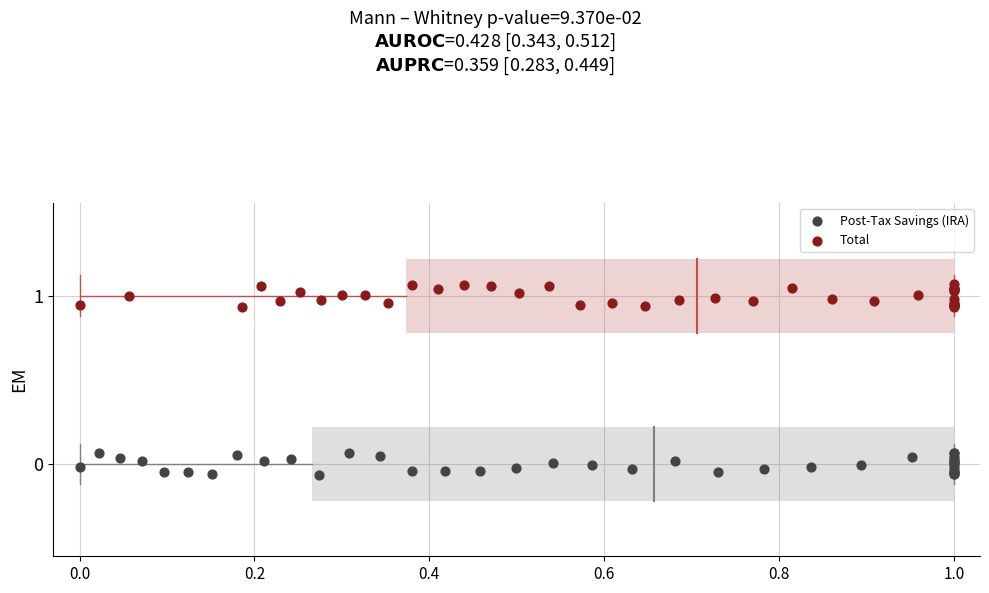

Which series reaches the maximum Y coordinate?

Total